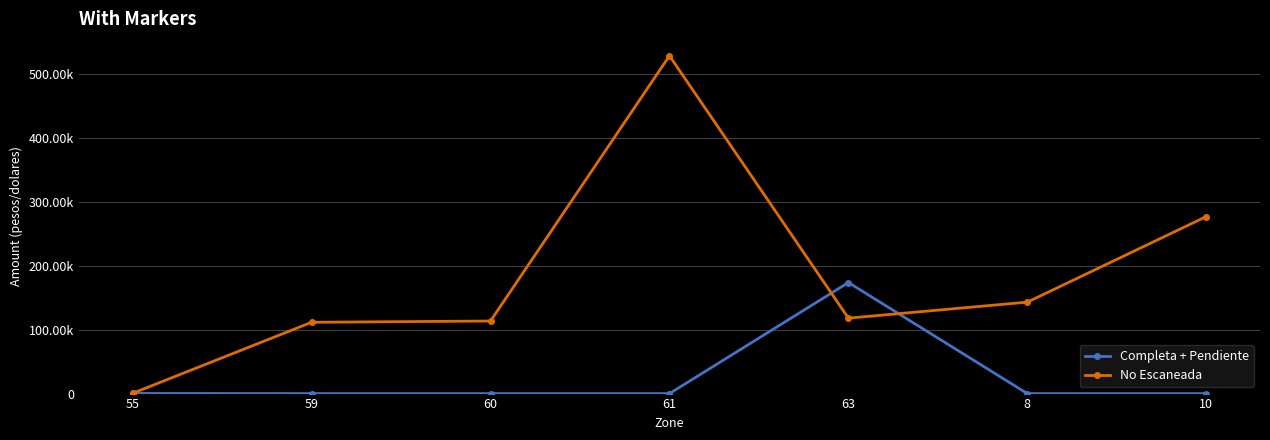

Reading left to right, what are all the values shown in this chart?

Completa + Pendiente: 55=250	59=0	60=0	61=0	63=174000	8=0	10=0
No Escaneada: 55=450	59=111700	60=113700	61=529300	63=118200	8=143300	10=277400